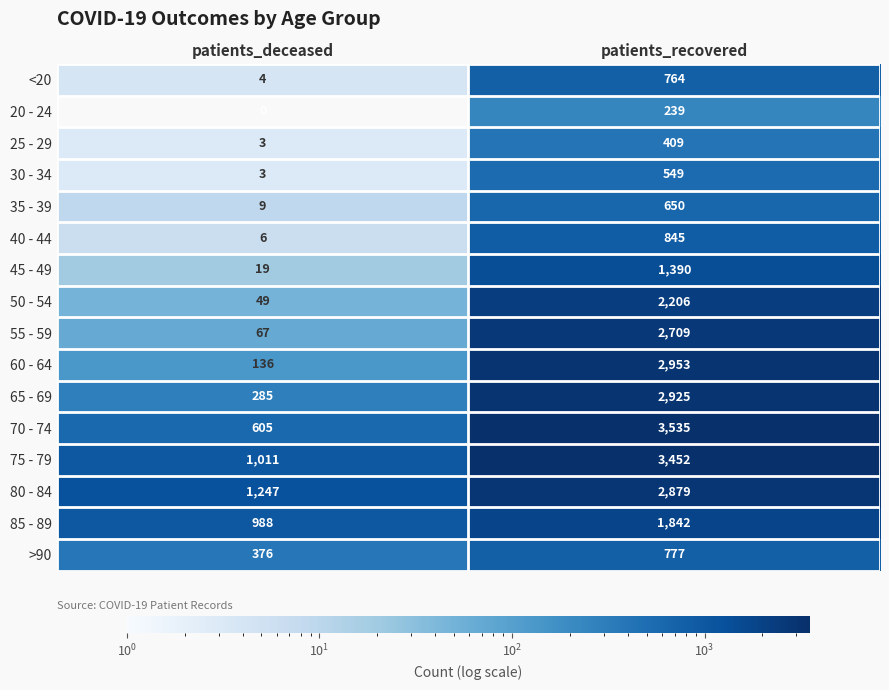

How many data points does each series have?

2